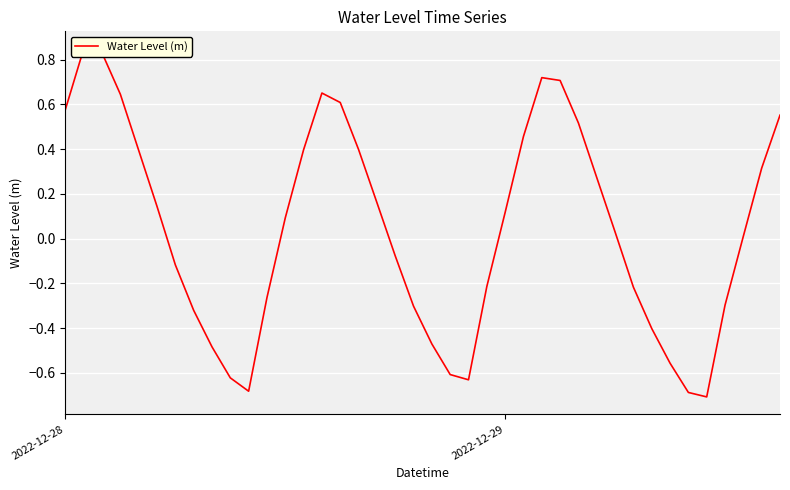

What is the sum of the values at 36 and 2?

0.5